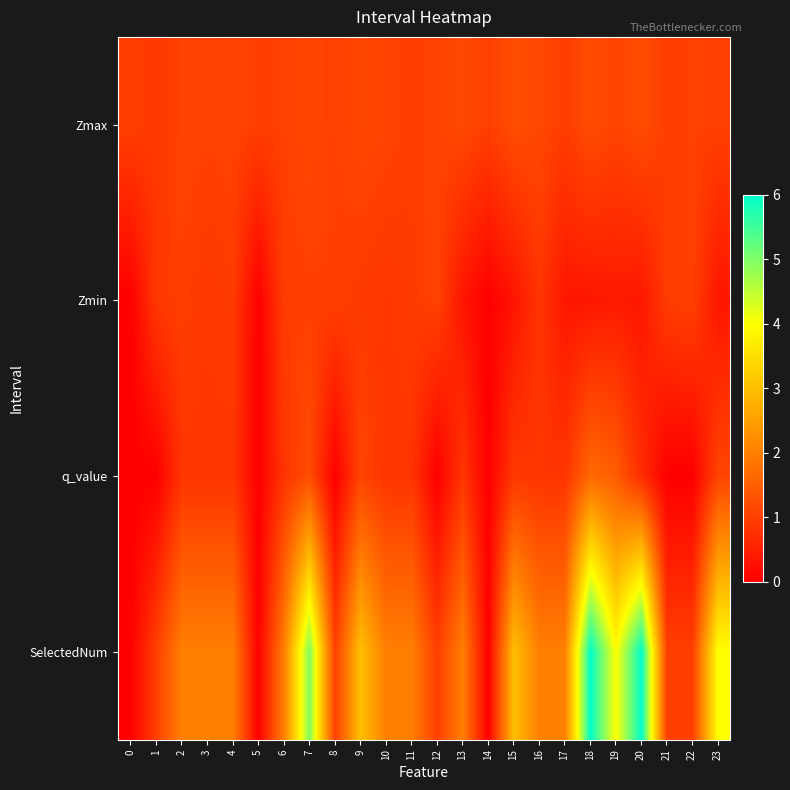

Count the number of data series in this chart.

4